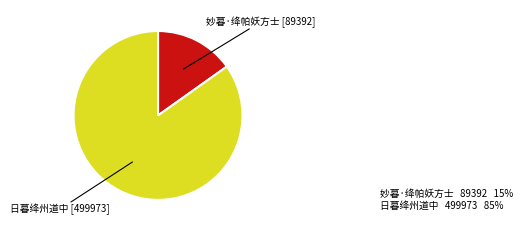

Do 妙暮·绛帕妖方士 and 日暮绛州道中 together represent more than half of the pie?

Yes